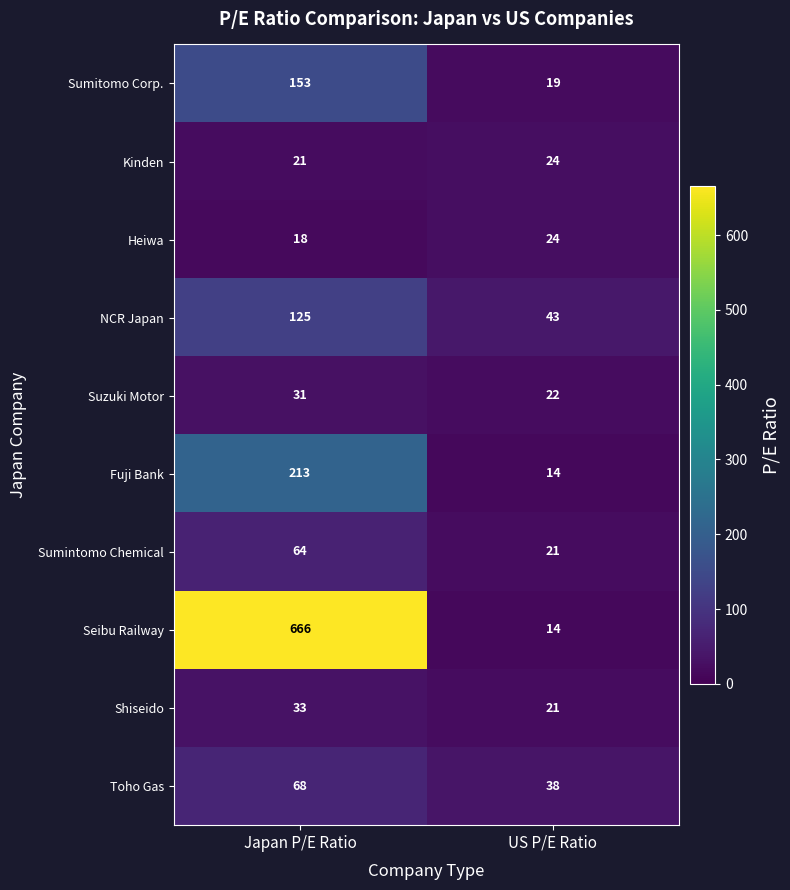

What is the difference between the highest and lowest values at US P/E Ratio?

29